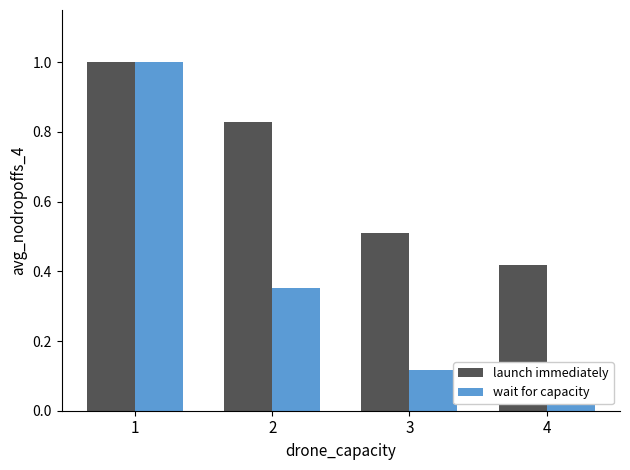

Reading left to right, transcribe all the data shown in this chart.

launch immediately: 1=1.0	2=0.8	3=0.5	4=0.4
wait for capacity: 1=1.0	2=0.4	3=0.1	4=0.1